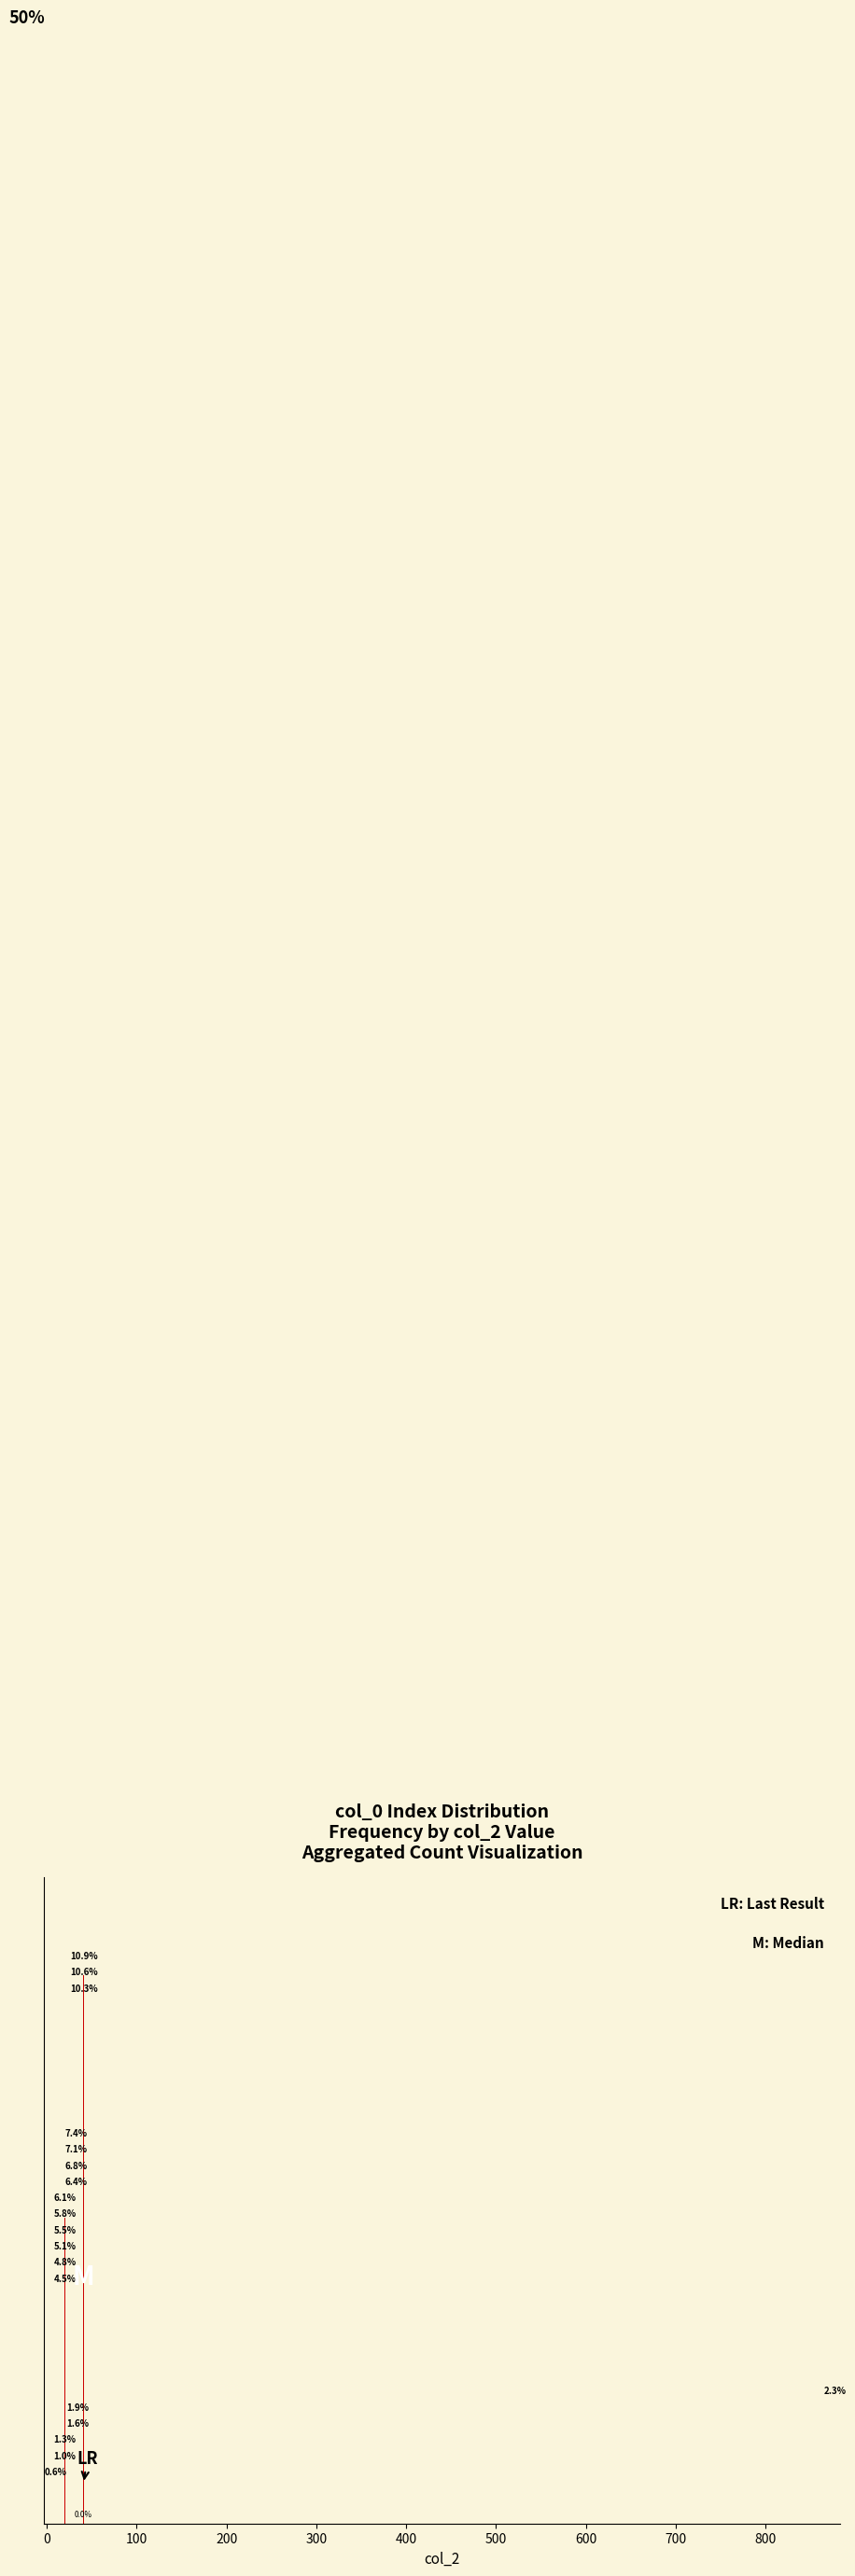

Count the number of categories in the chart.

20